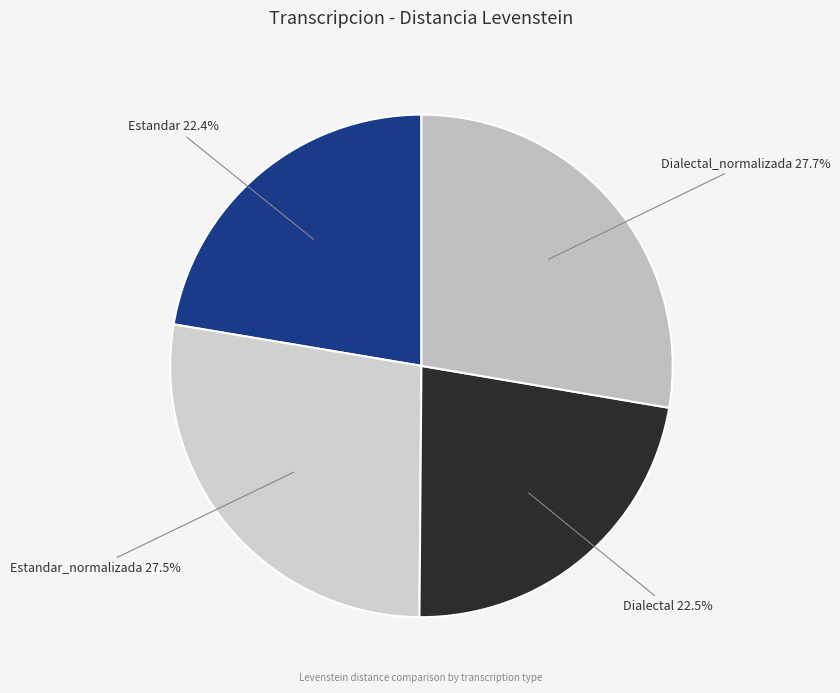

How many segments does this pie chart have?

4